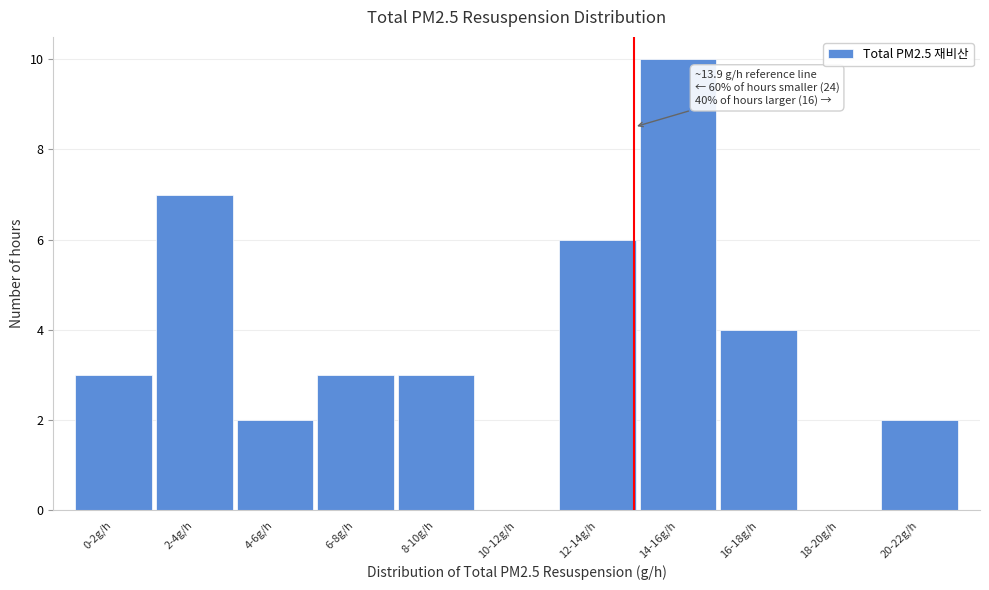

Reading left to right, transcribe all the data shown in this chart.

0-2g/h=3	2-4g/h=7	4-6g/h=2	6-8g/h=3	8-10g/h=3	10-12g/h=0	12-14g/h=6	14-16g/h=10	16-18g/h=4	18-20g/h=0	20-22g/h=2